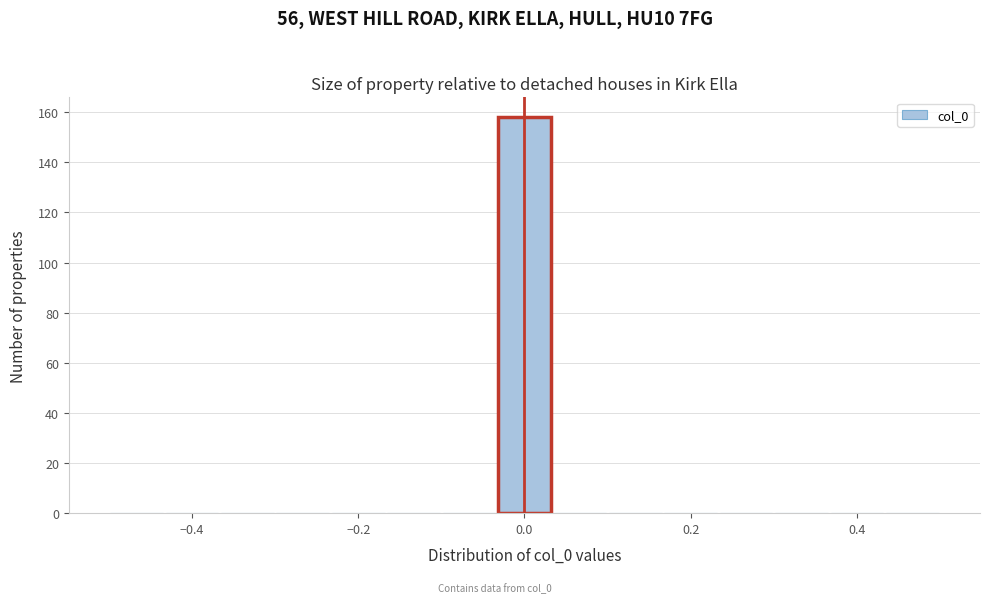

Around what value on the x-axis is the tallest bar? Give the approximate position of its centre, as read against the axis.

0.00